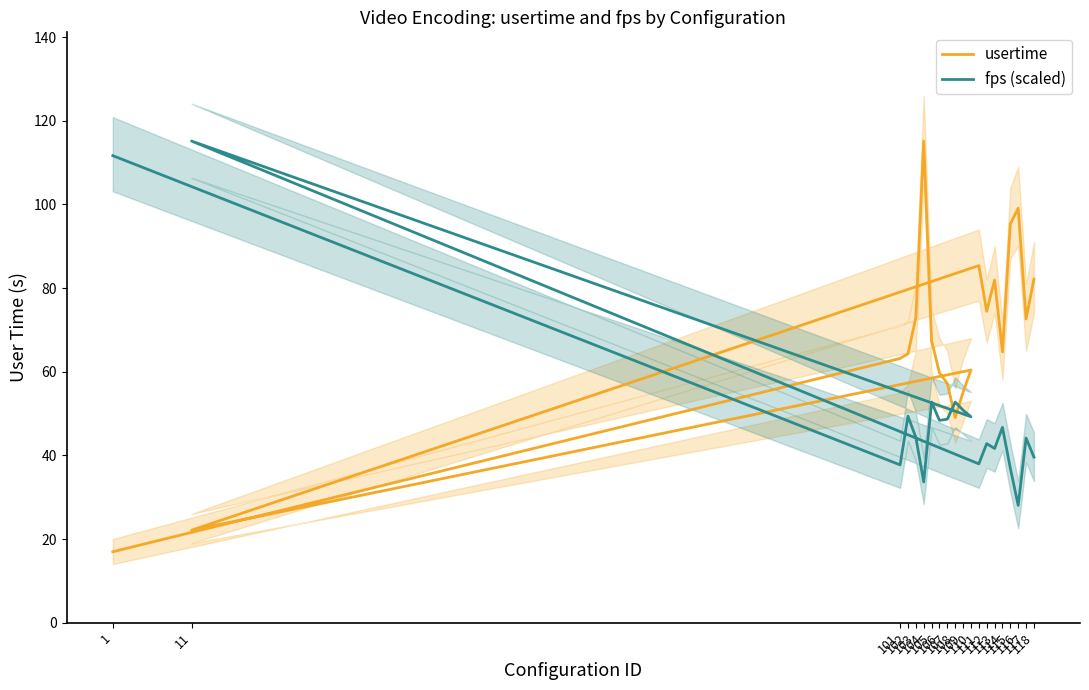

What is the lowest value of the usertime series?

17.0